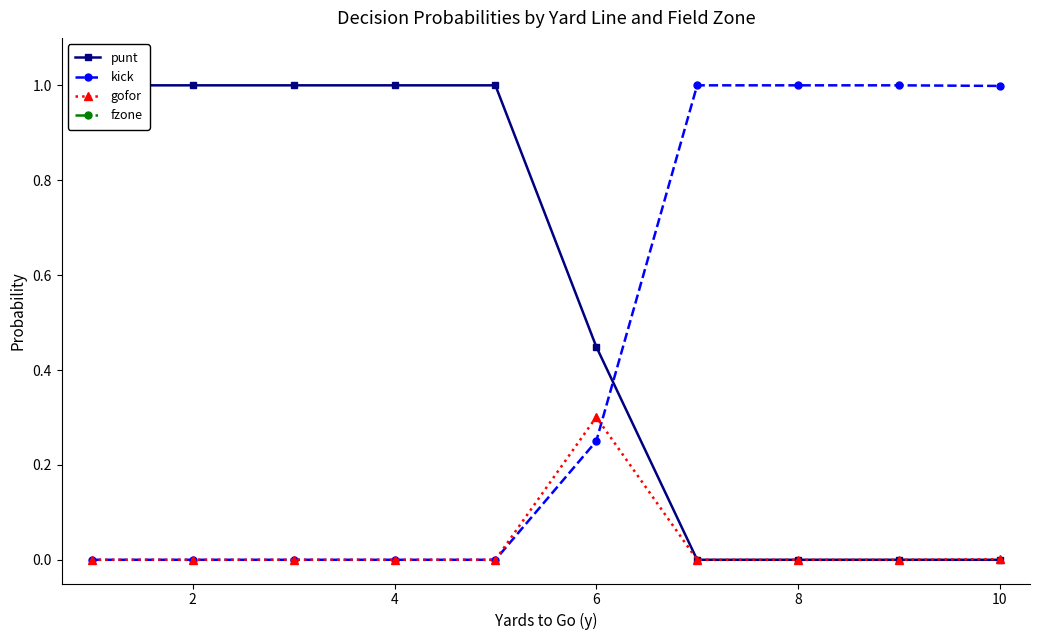

What is the average value of the kick series?

0.4